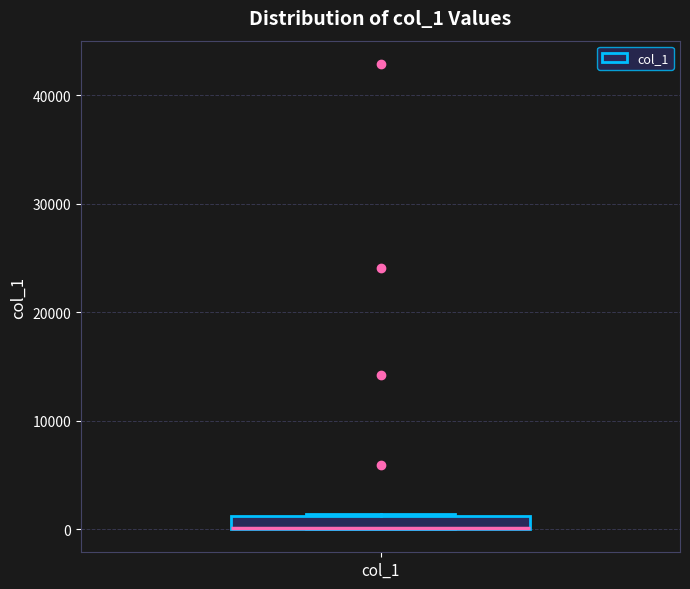

Where is the lower edge of the box for col_1 on the y-axis? The values are not printed on the chart, so give them approximately, as read against the axis.

0